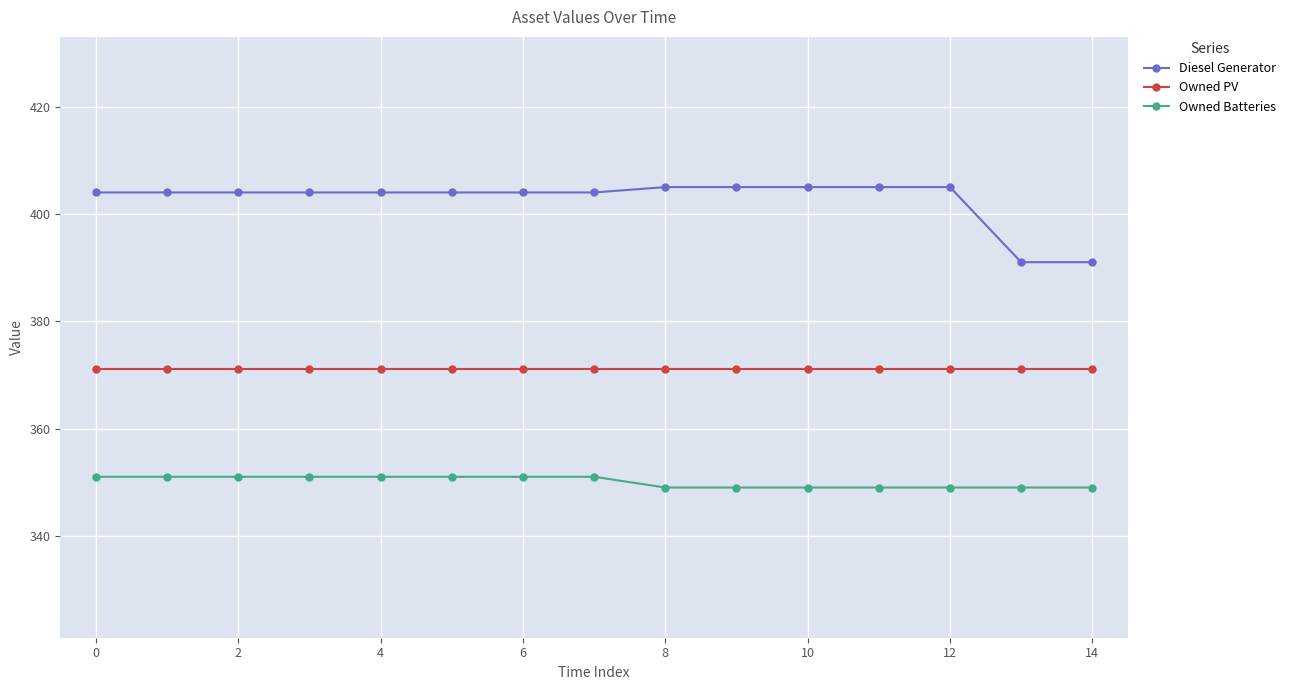

Which series has the largest total across all categories?

Diesel Generator